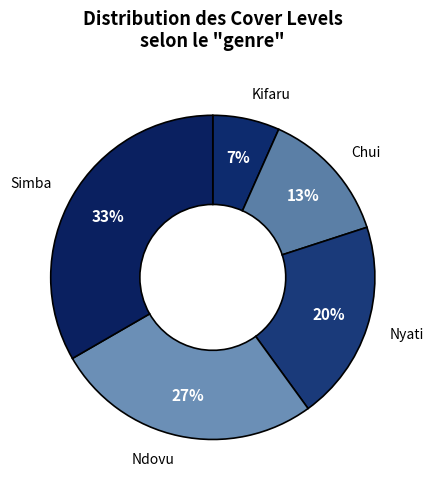

What is the smallest slice in the pie chart?

Kifaru